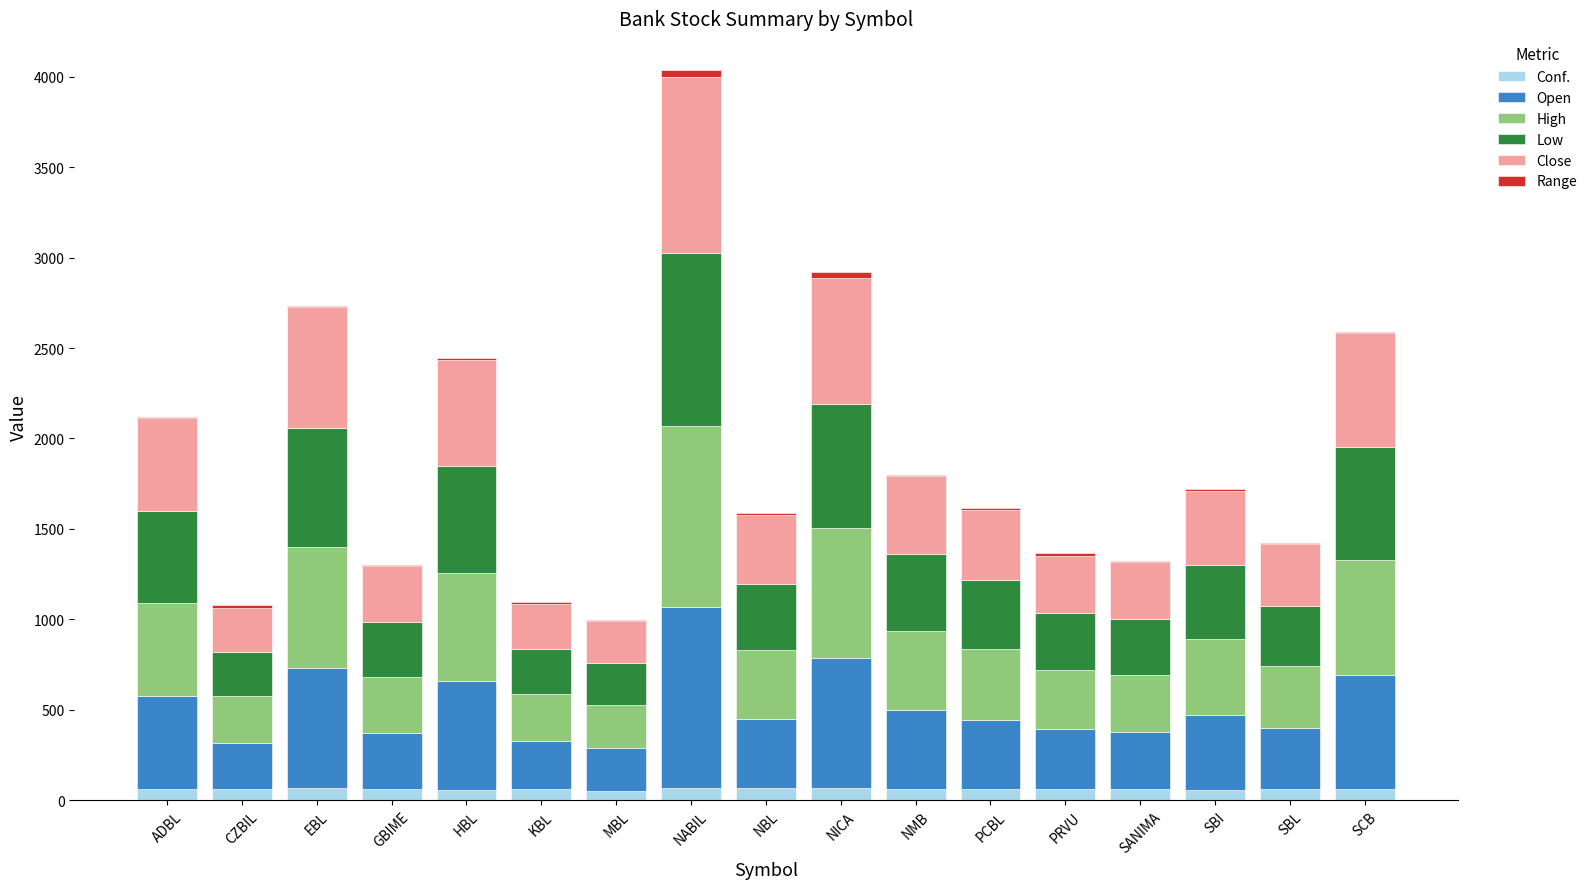

At which category is the sum across all series the highest?

NABIL